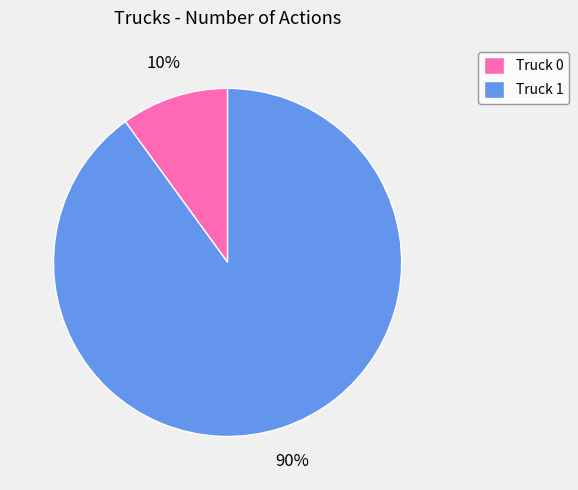

What is the ratio of the value at Truck 1 to the value at Truck 0?

9.0